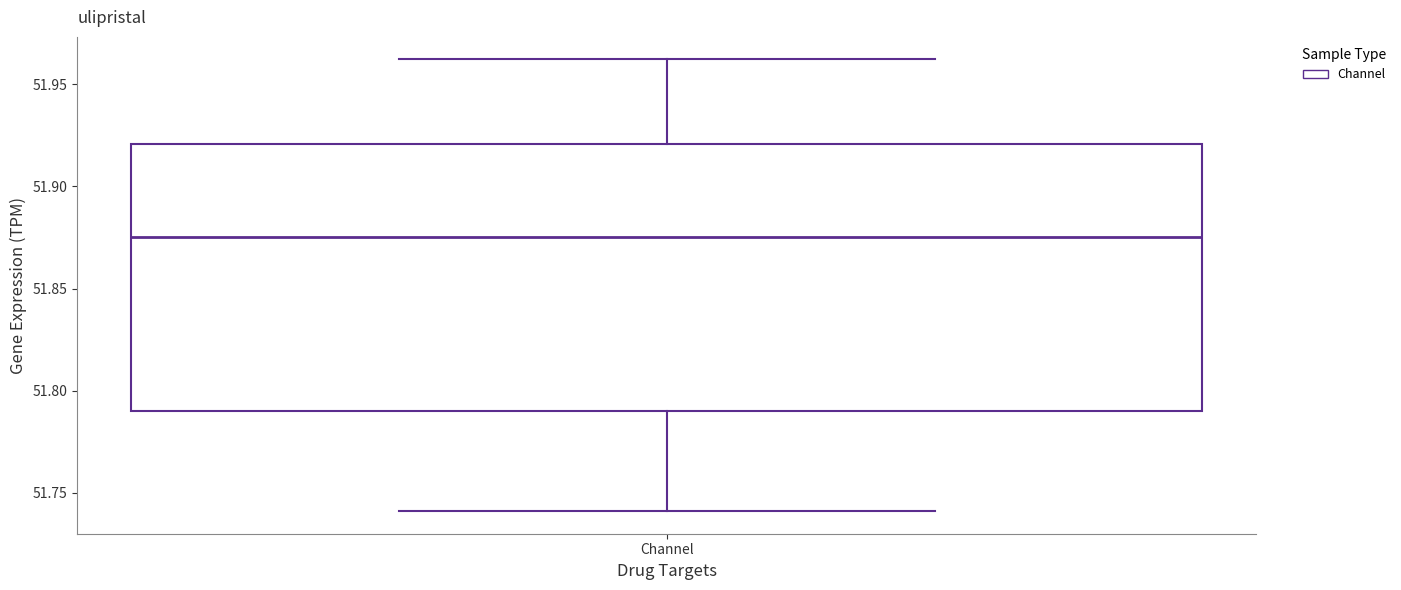

Read this box plot against the y-axis: the position of the median line, the range covered by the box, and the ends of both whiskers. The values are not printed on the chart, so give them approximately, as read against the axis.

median 51.875, box 51.790 to 51.920, whiskers 51.740 to 51.960